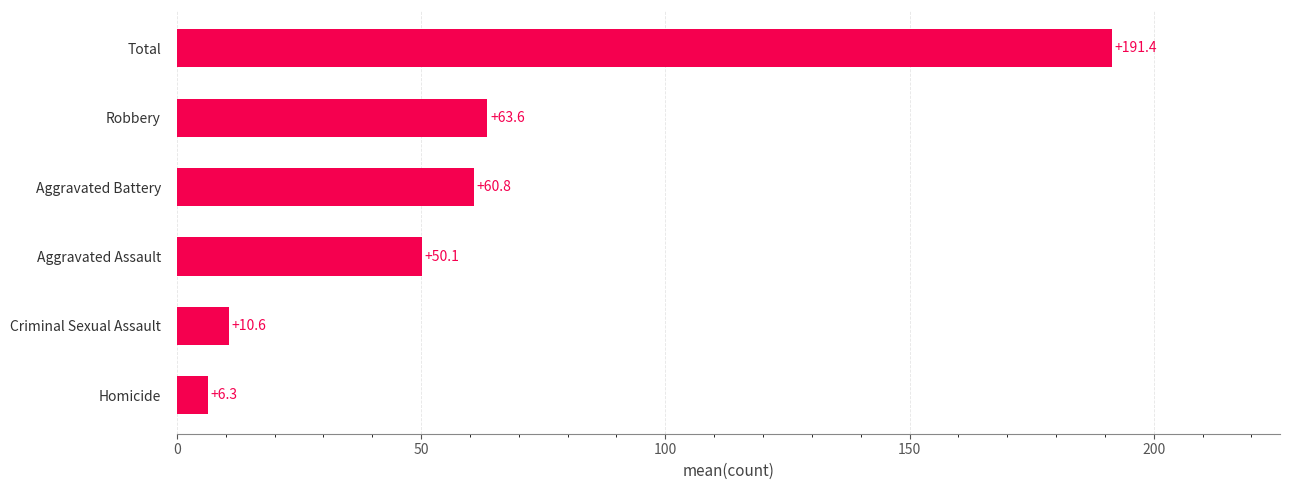

Does the chart contain any negative values?

No